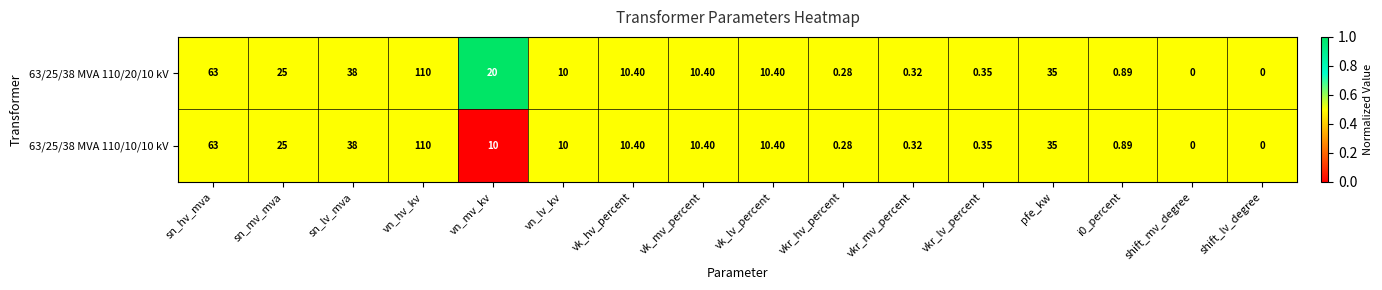

Which category has the highest value across all series?

vn_hv_kv